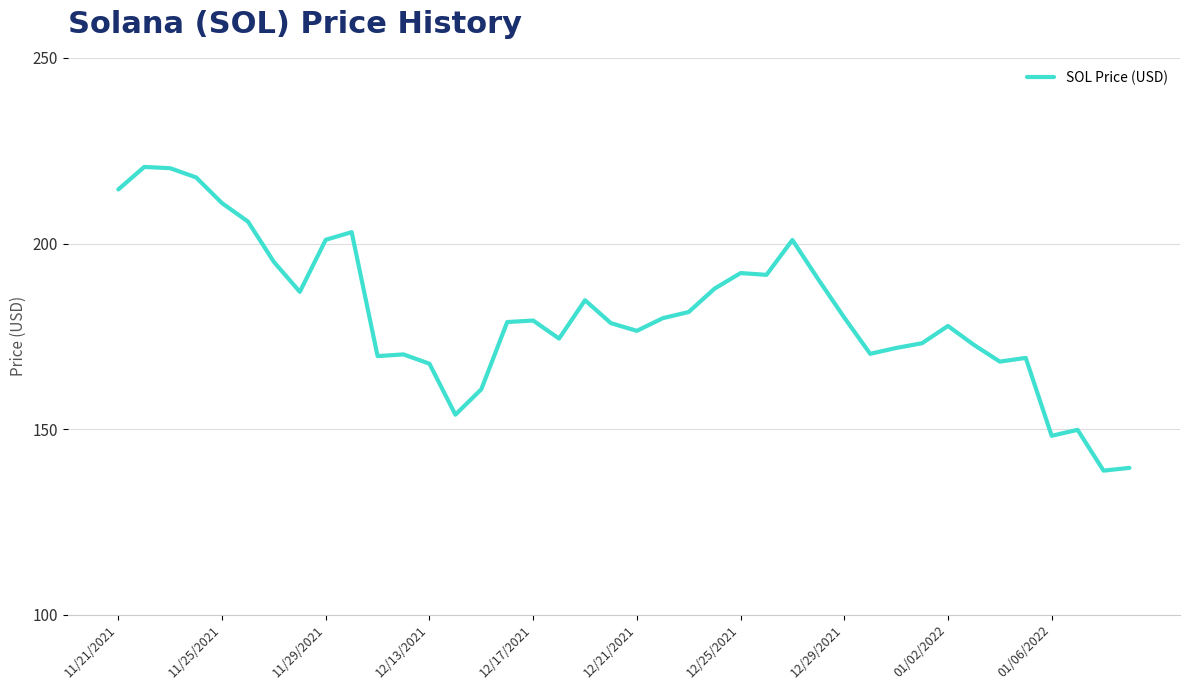

What is the maximum value shown in the chart?

220.6